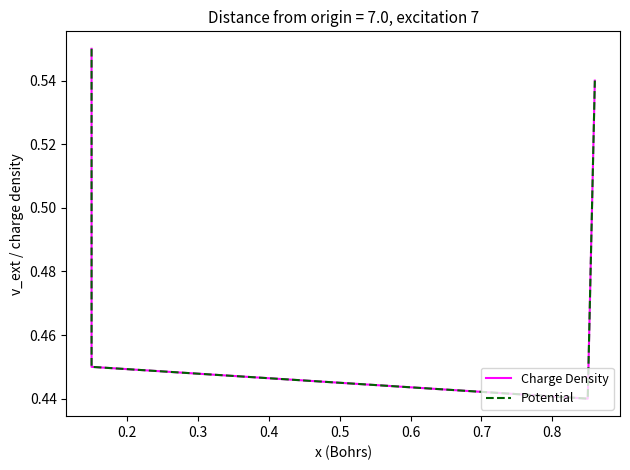

Is the value of Charge Density at 0.3 greater than the value of Potential at 0.2?

No